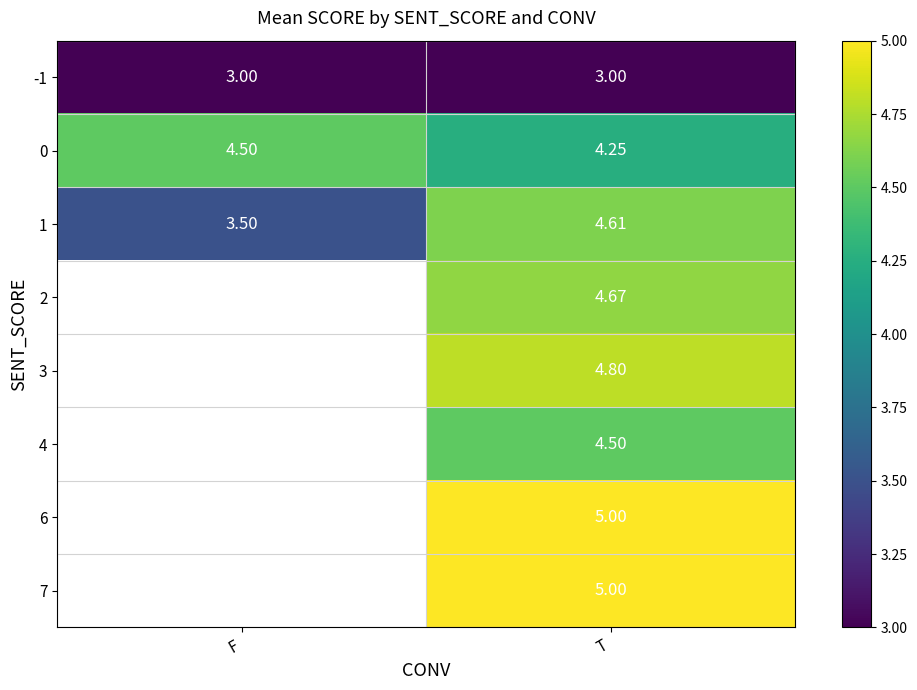

What is the spread (max minus min) of values at F?

1.5